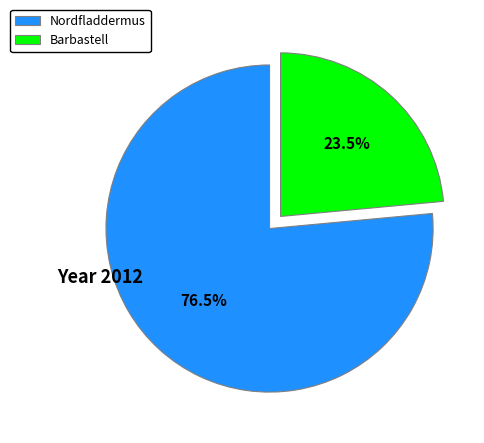

Rank the categories by value from highest to lowest.

Nordfladdermus, Barbastell